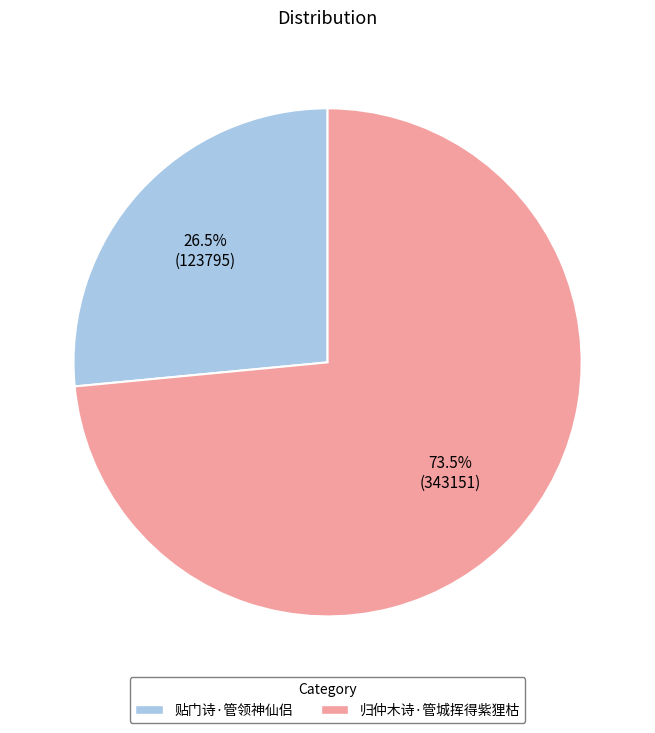

How many slices are in this pie chart?

2